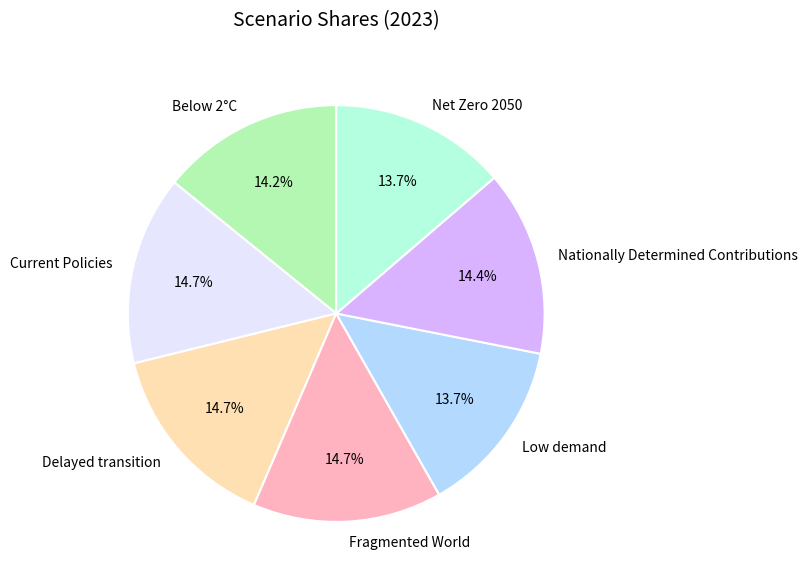

Combined, do Below 2°C and Low demand account for over 50%?

No